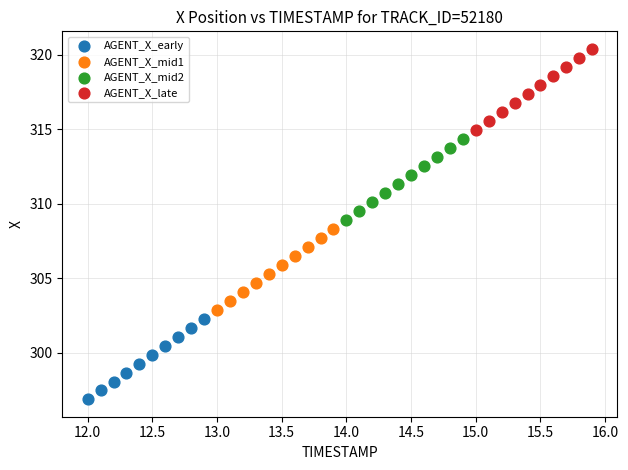

Which series contains the highest Y value?

AGENT_X_late